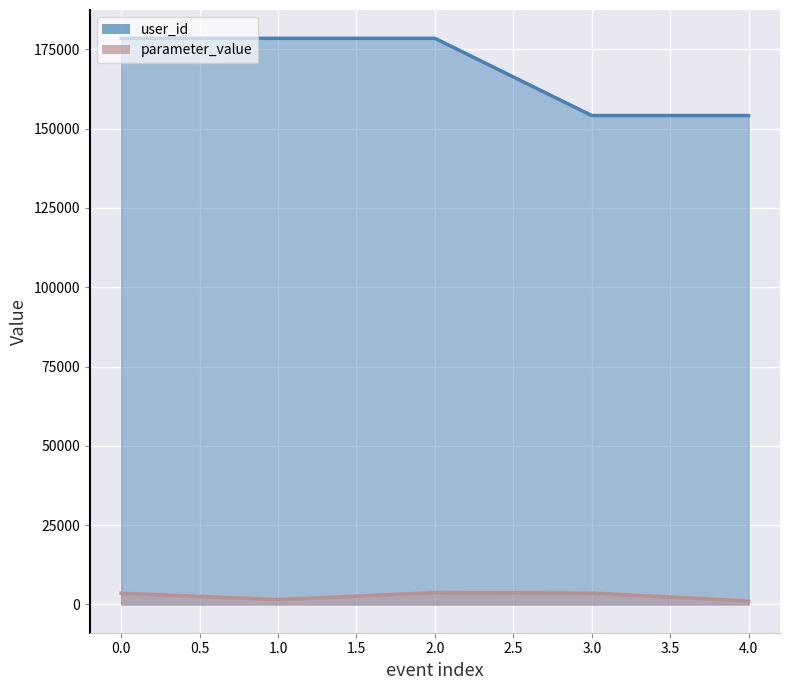

Reading left to right, list all the values displayed in this chart.

parameter_value: 3526	1514	3712	3586	1061
user_id: 178481	178481	178481	154133	154133